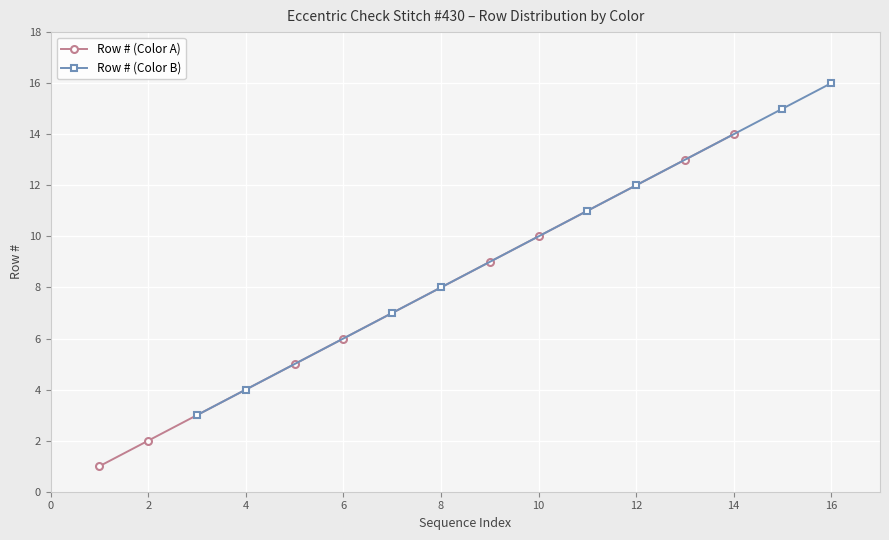

Where is Row # (Color B) nearest to the value 9?

8